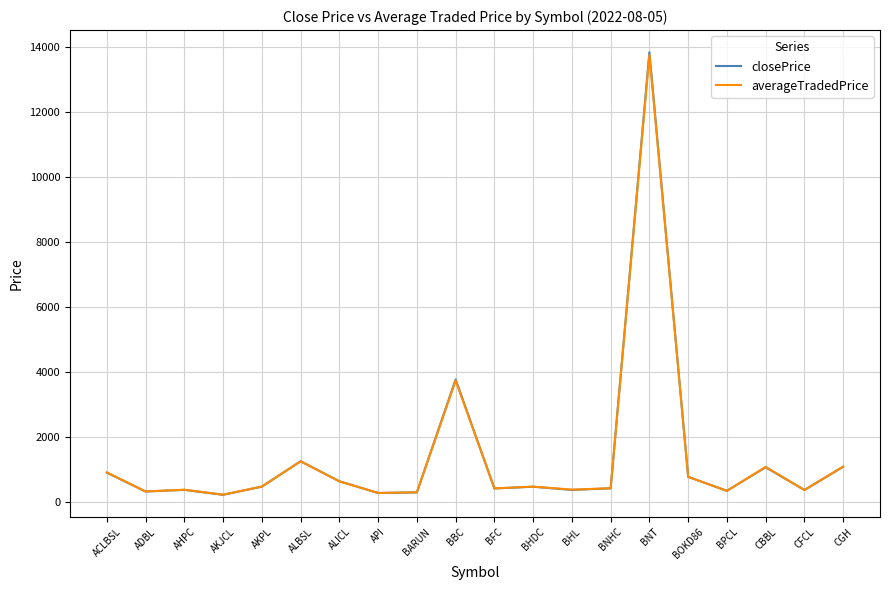

The averageTradedPrice series shows 474.3 at BHDC. True or false?

True